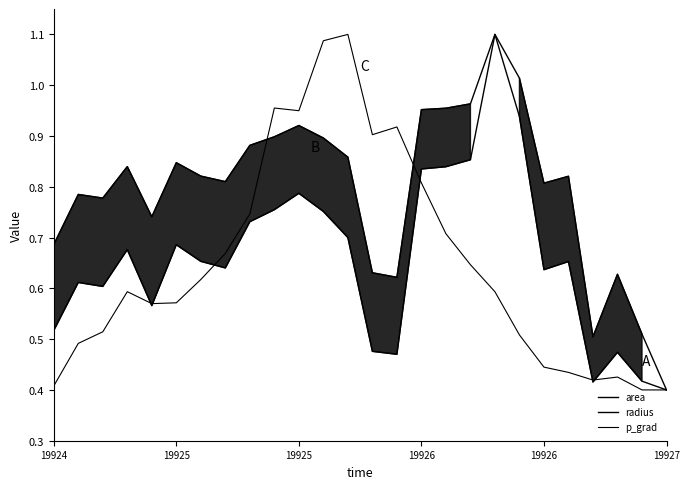

What is the sum of all p_grad values?

16.9